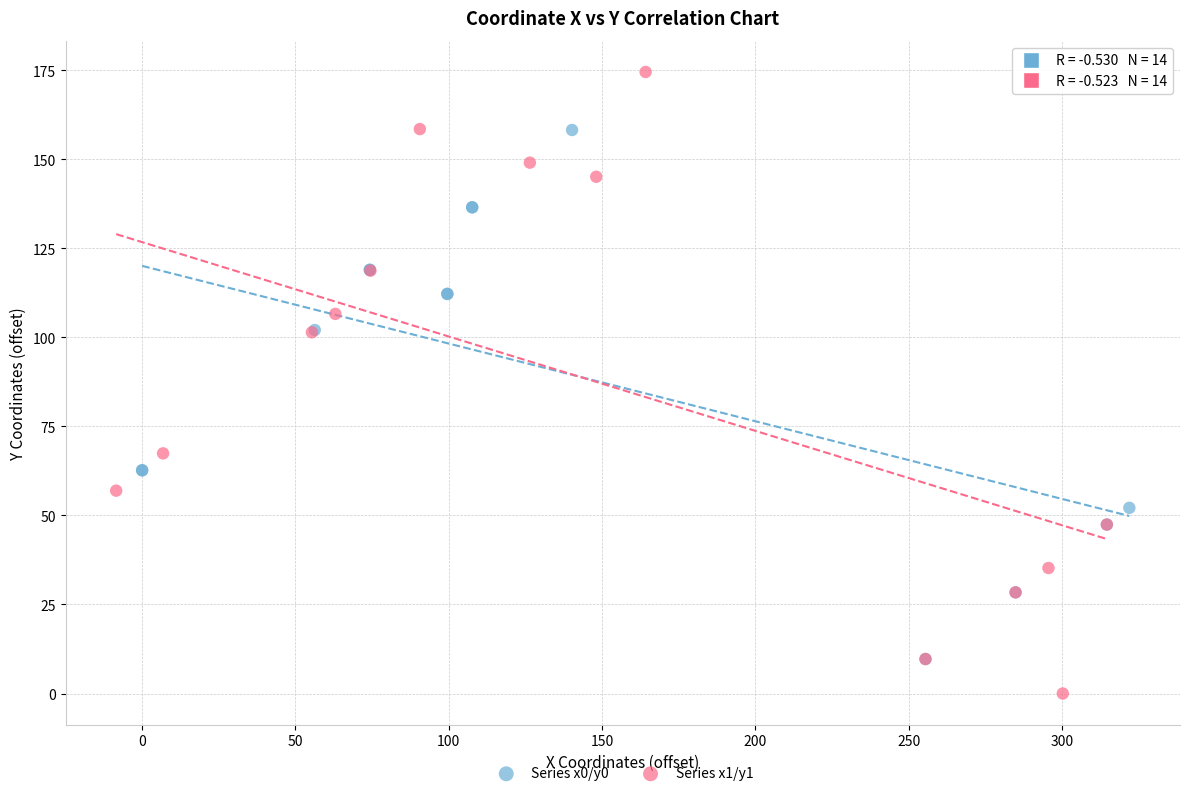

Which series contains the highest Y value?

Series x1/y1